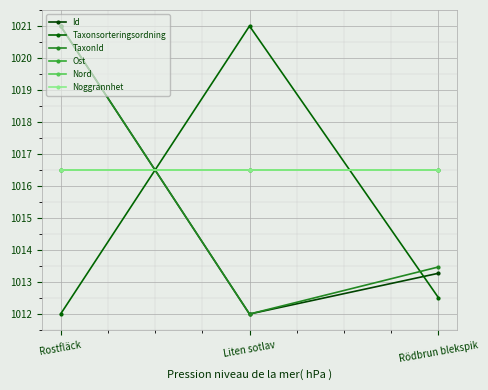

Rank the series by their maximum value, from lowest to highest.

Ost, Nord, Noggrannhet, Id, Taxonsorteringsordning, TaxonId